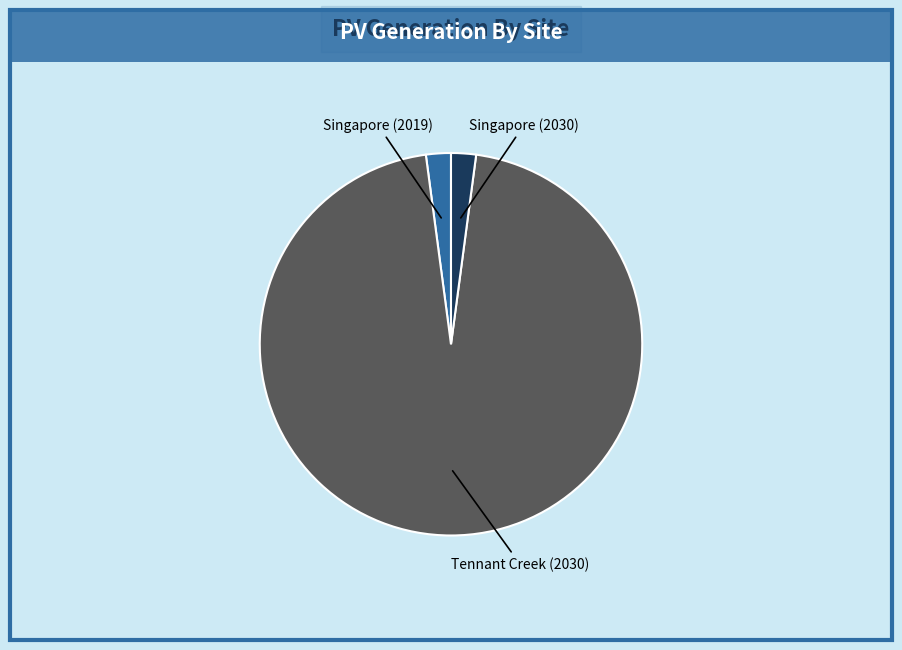

True or false: Singapore (2030) accounts for 15% of the total.

False